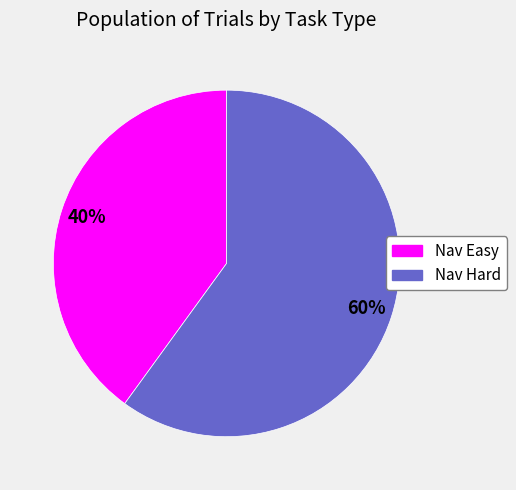

How many slices are in this pie chart?

2